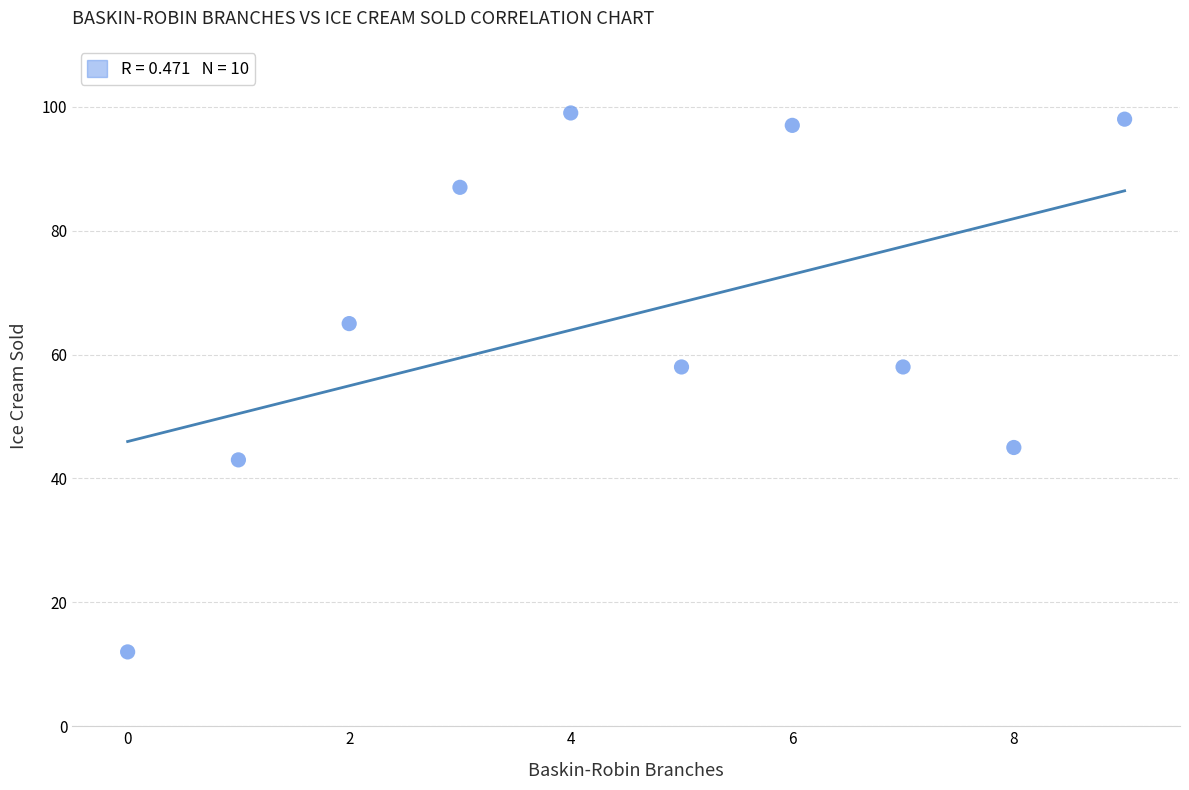

What is the average Y value?

66